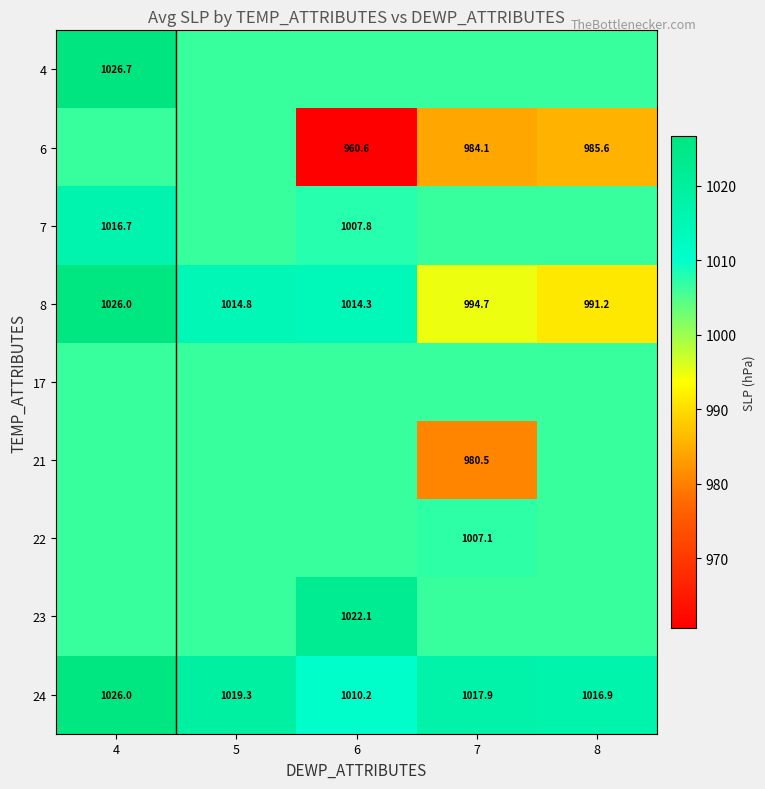

Is the value of 7 at 4 greater than the value of 22 at 7?

Yes